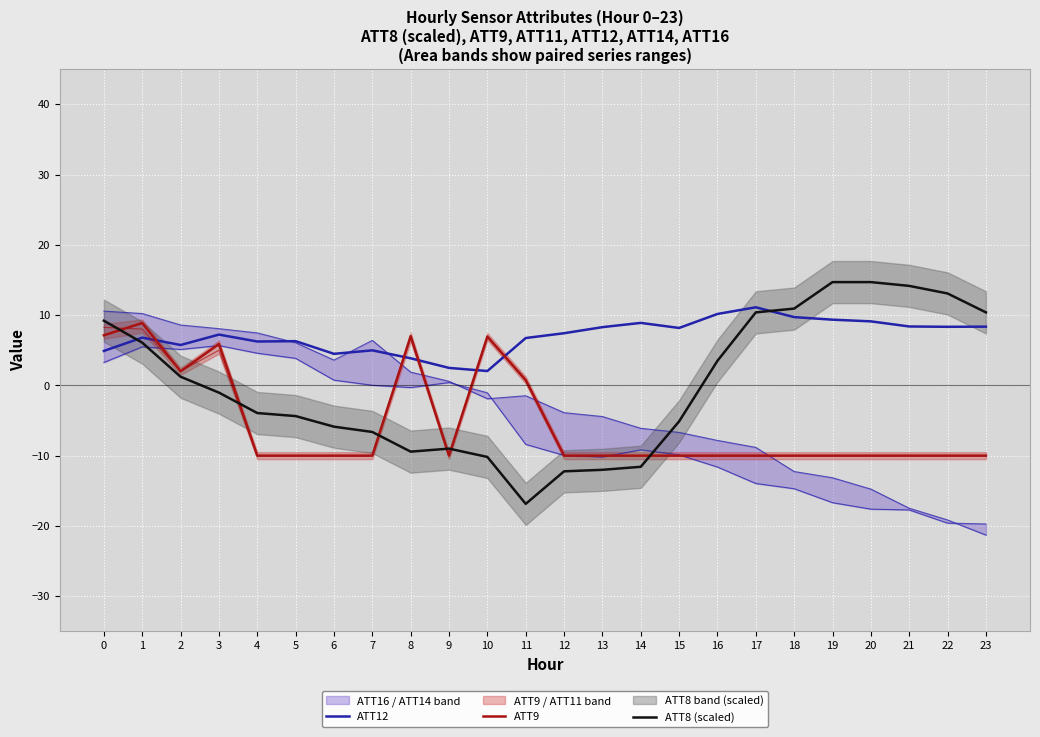

Rank the categories by ATT8 (scaled) value from lowest to highest.

11, 12, 13, 14, 10, 8, 9, 7, 6, 15, 5, 4, 3, 2, 16, 1, 0, 17, 23, 18, 22, 21, 19, 20